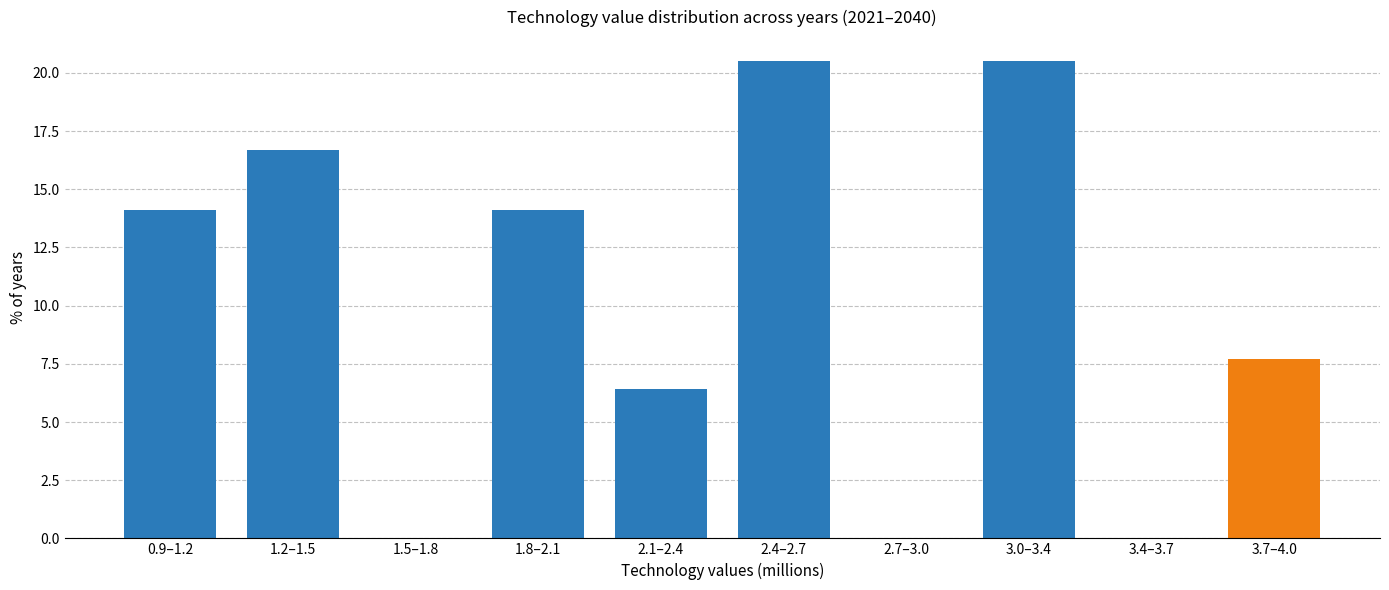

Reading left to right, what are all the values shown in this chart?

0.9–1.2=14.1	1.2–1.5=16.7	1.5–1.8=0.0	1.8–2.1=14.1	2.1–2.4=6.4	2.4–2.7=20.5	2.7–3.0=0.0	3.0–3.4=20.5	3.4–3.7=0.0	3.7–4.0=7.7